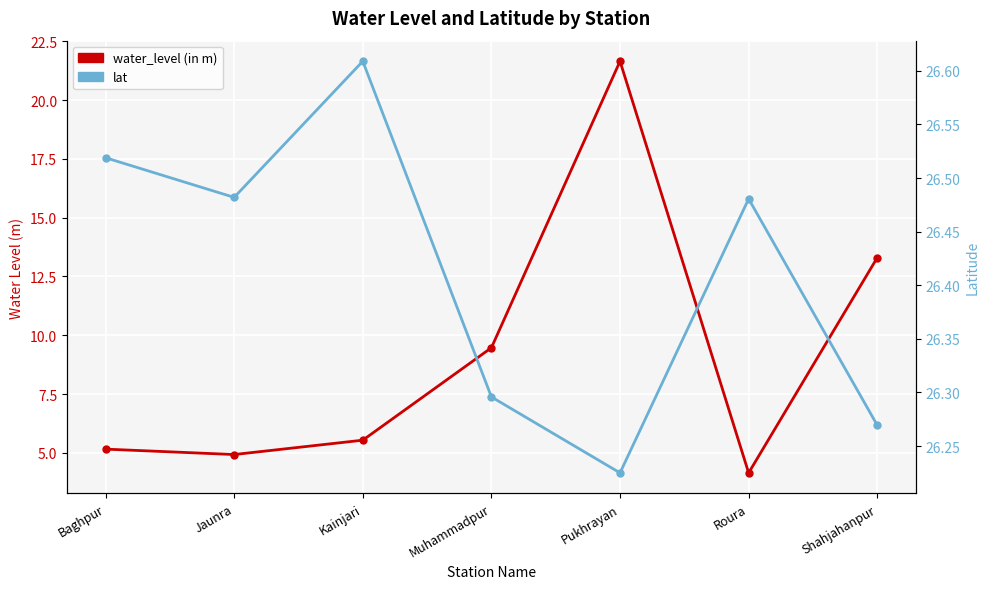

What is the total value across all series at Muhammadpur?

35.8